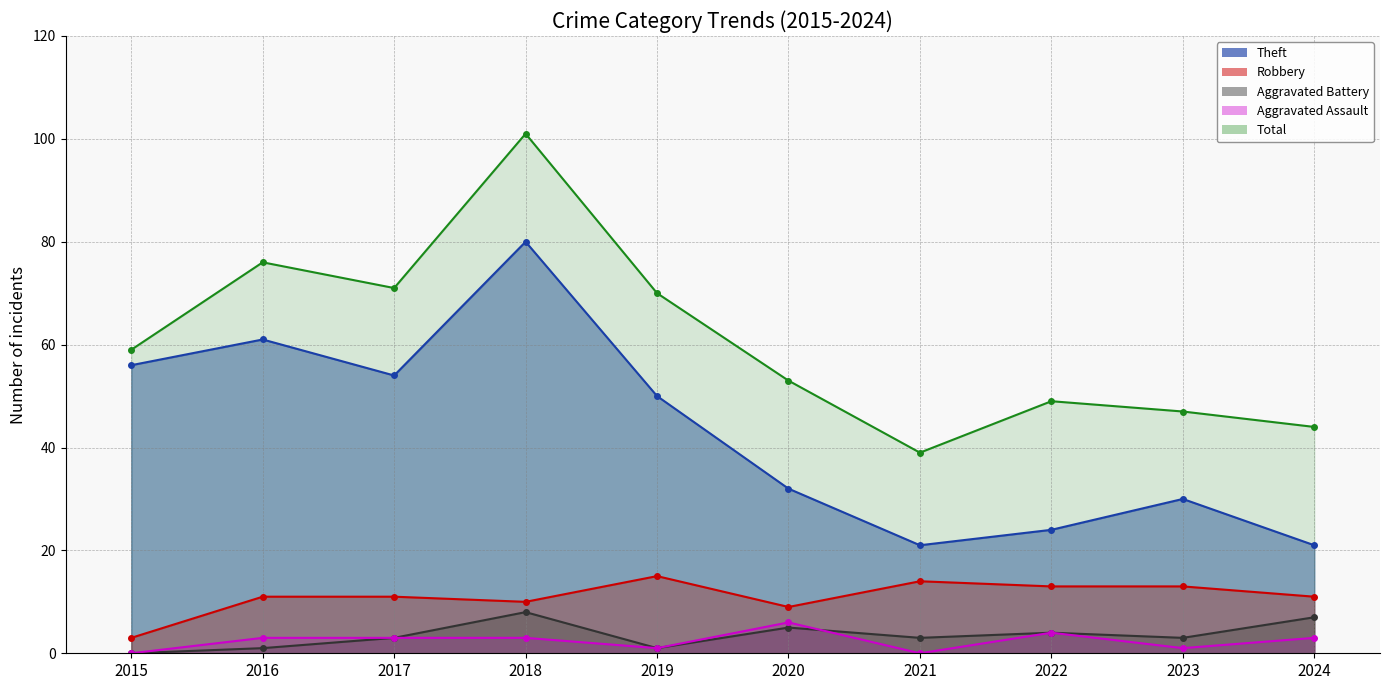

Reading left to right, list all the values displayed in this chart.

Theft: 2015=56	2016=61	2017=54	2018=80	2019=50	2020=32	2021=21	2022=24	2023=30	2024=21
Robbery: 2015=3	2016=11	2017=11	2018=10	2019=15	2020=9	2021=14	2022=13	2023=13	2024=11
Aggravated Battery: 2015=0	2016=1	2017=3	2018=8	2019=1	2020=5	2021=3	2022=4	2023=3	2024=7
Aggravated Assault: 2015=0	2016=3	2017=3	2018=3	2019=1	2020=6	2021=0	2022=4	2023=1	2024=3
Total: 2015=59	2016=76	2017=71	2018=101	2019=70	2020=53	2021=39	2022=49	2023=47	2024=44